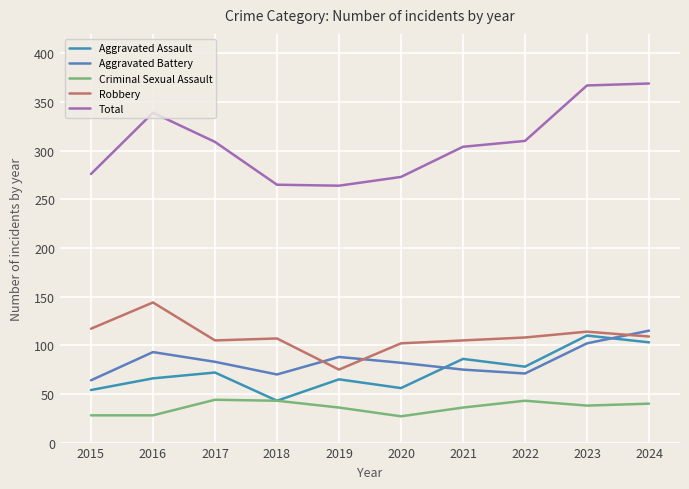

How many lines are shown in the chart?

5